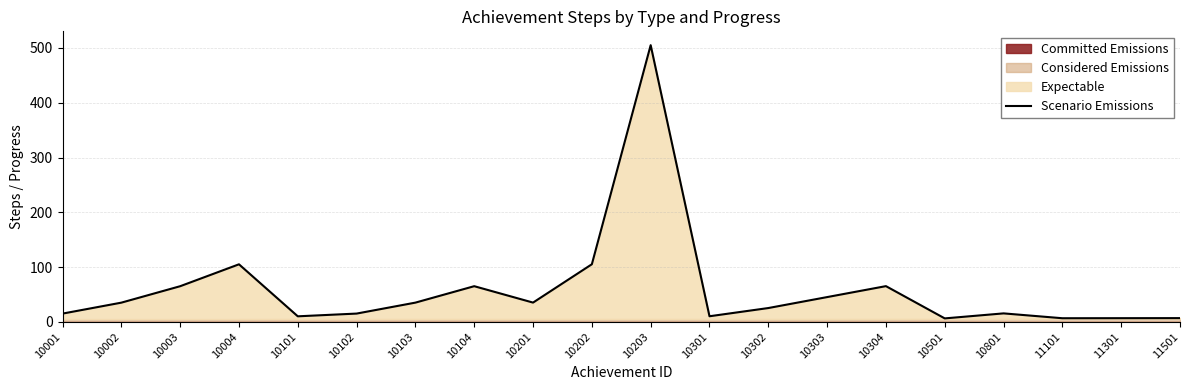

What is the change in value from 10102 to 10304?

+50.1